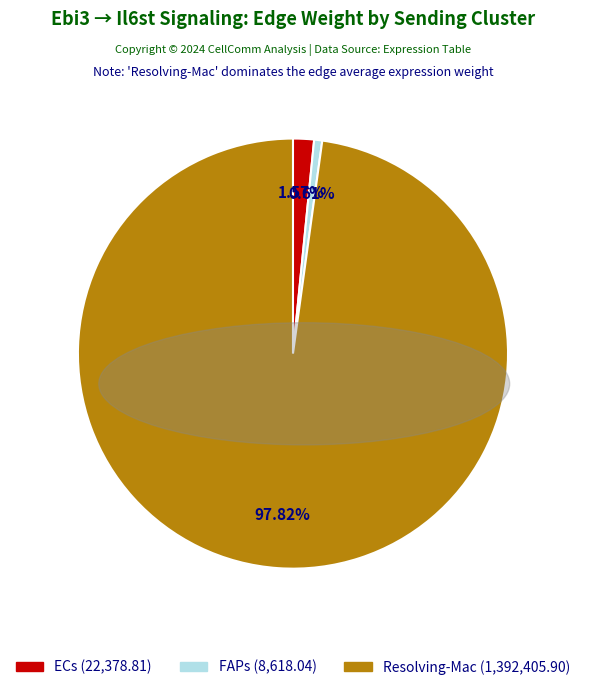

Which category has the smallest portion of the pie?

FAPs